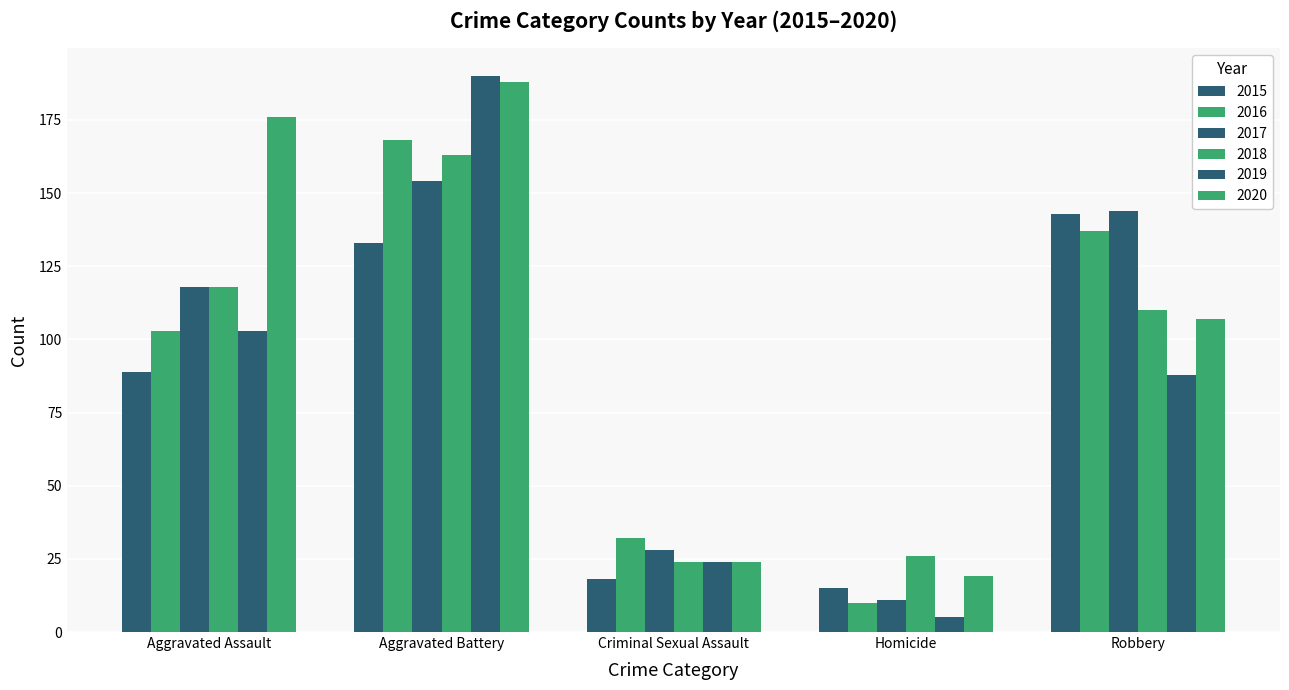

Reading left to right, extract all data points from this chart.

2015: 89	133	18	15	143
2016: 103	168	32	10	137
2017: 118	154	28	11	144
2018: 118	163	24	26	110
2019: 103	190	24	5	88
2020: 176	188	24	19	107